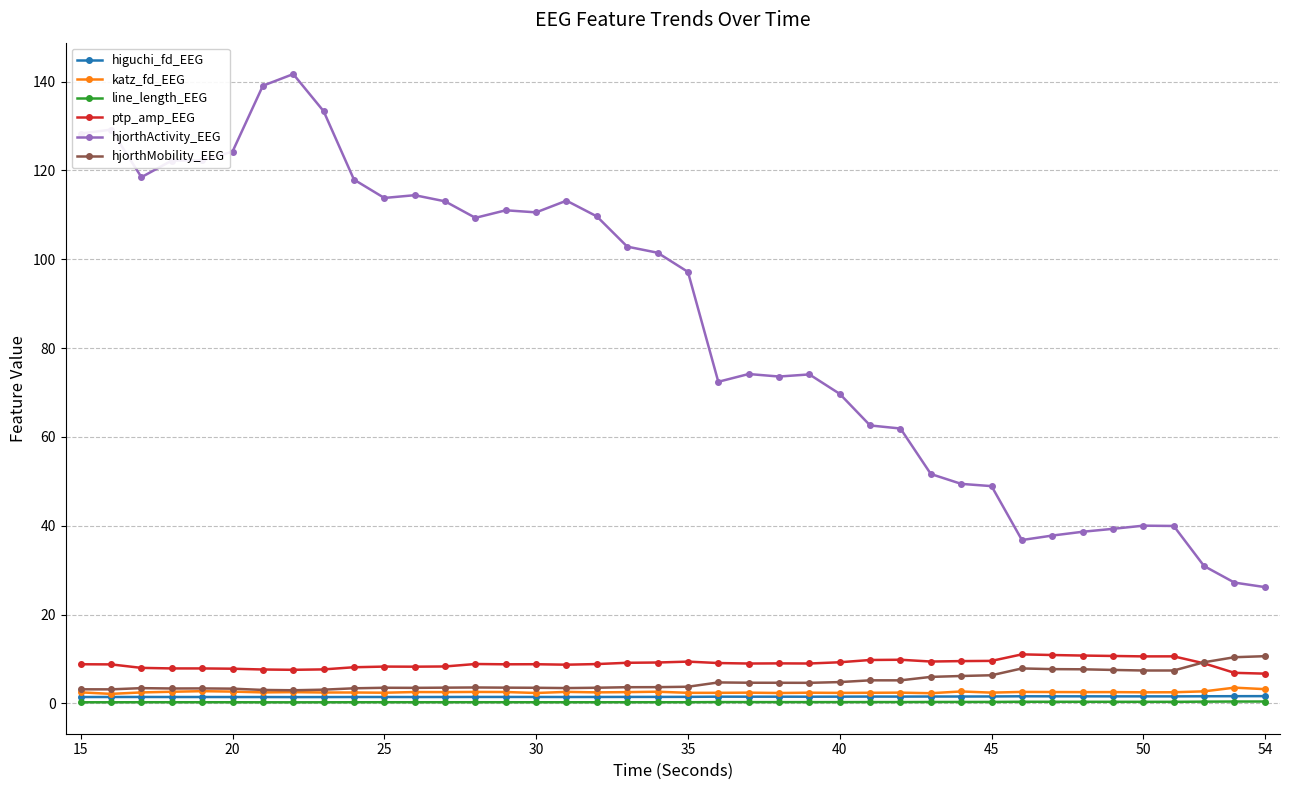

What is the minimum value shown in the chart?

0.2